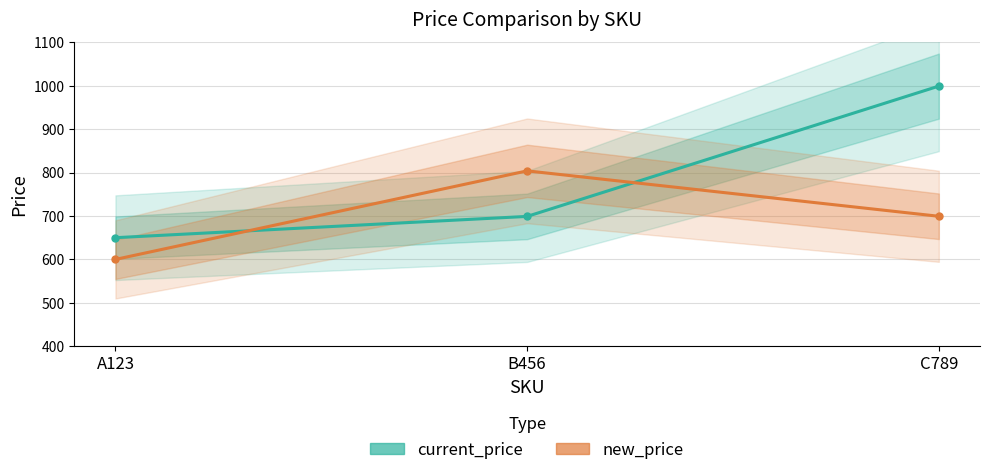

What is the sum of all current_price values?

2348.0